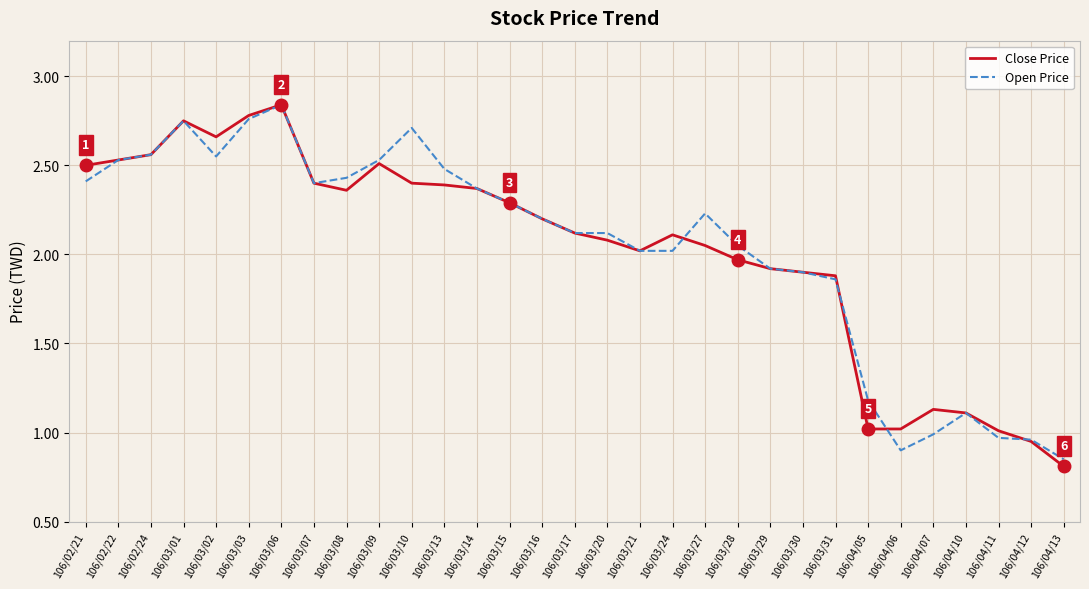

What position from the left is 106/04/13?

31